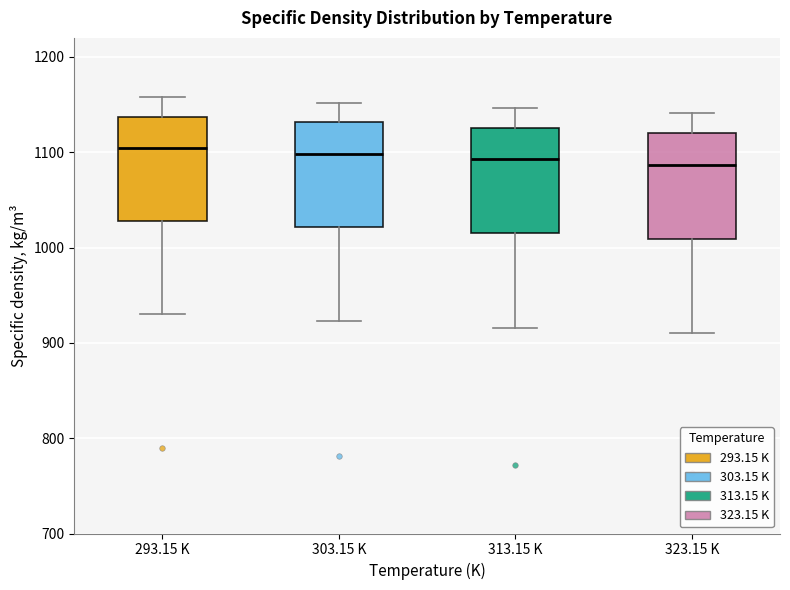

Where does the lower whisker of the box for 303.15 K end on the y-axis? The values are not printed on the chart, so give them approximately, as read against the axis.

920